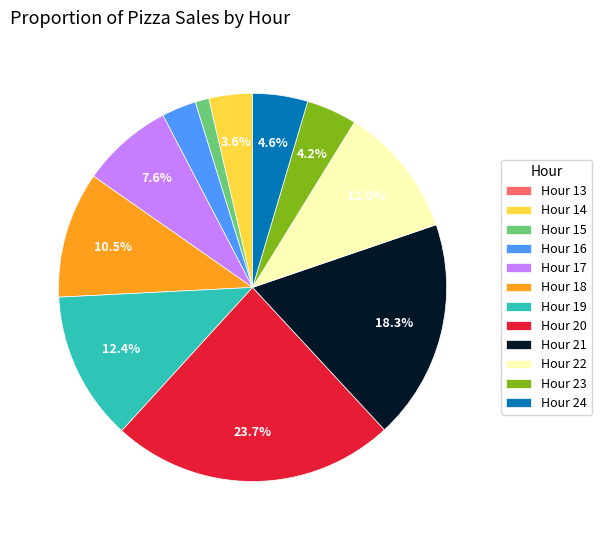

What is the largest slice in the pie chart?

Hour 20